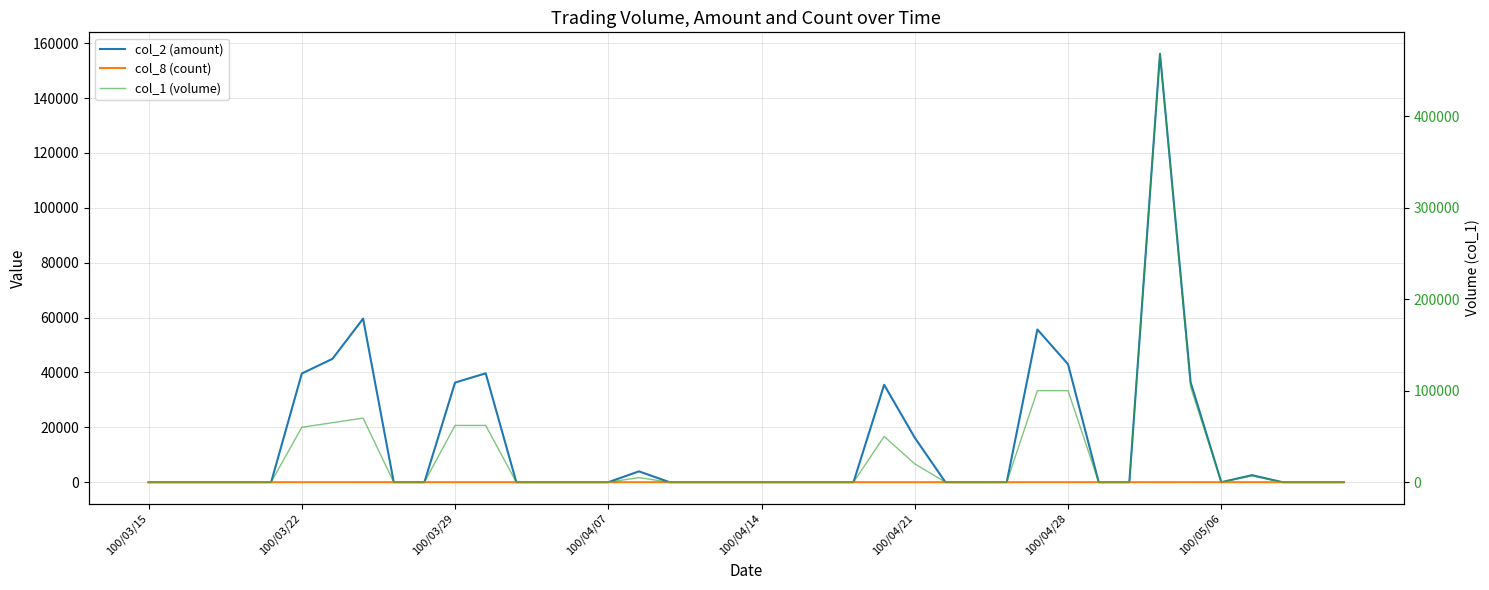

Which category has the lowest value in the col_2 (amount) series?

100/03/15